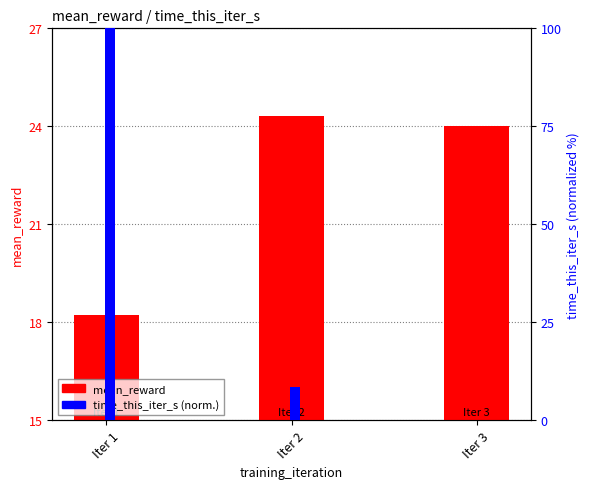

Which category has the highest value in the time_this_iter_s (normalized) series?

Iter 1